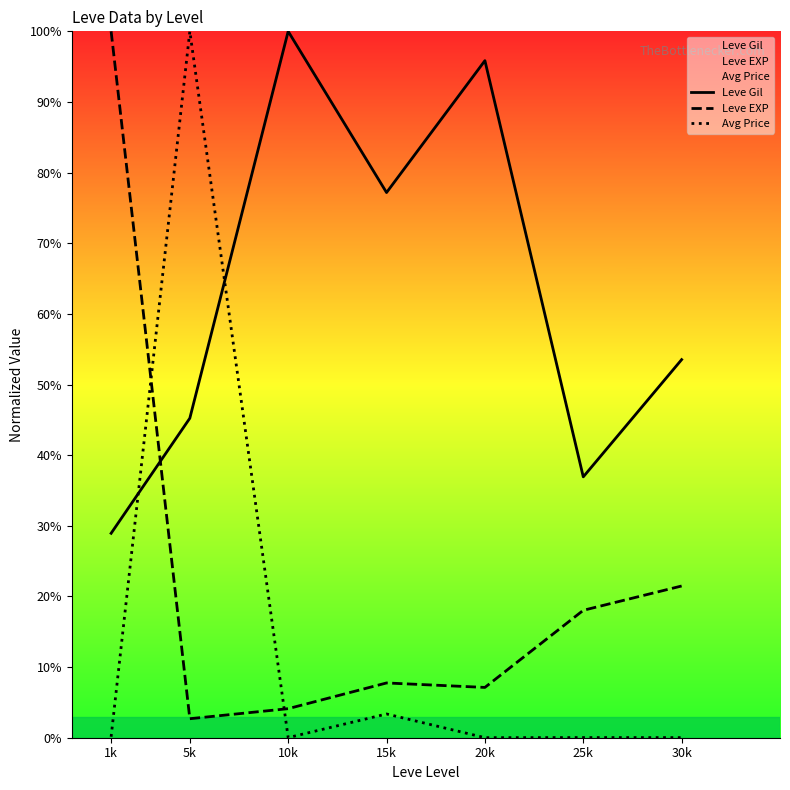

Where does the Leve EXP series first go above 7?

1k